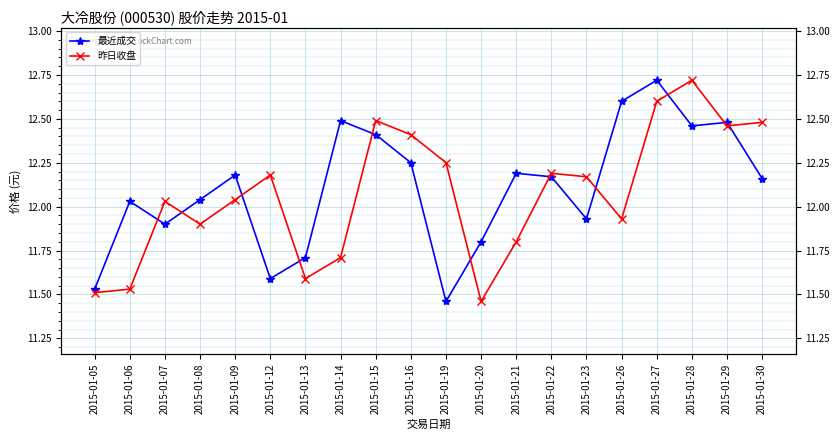

The 昨日收盘 series shows 12.2 at 2015-01-22. True or false?

True